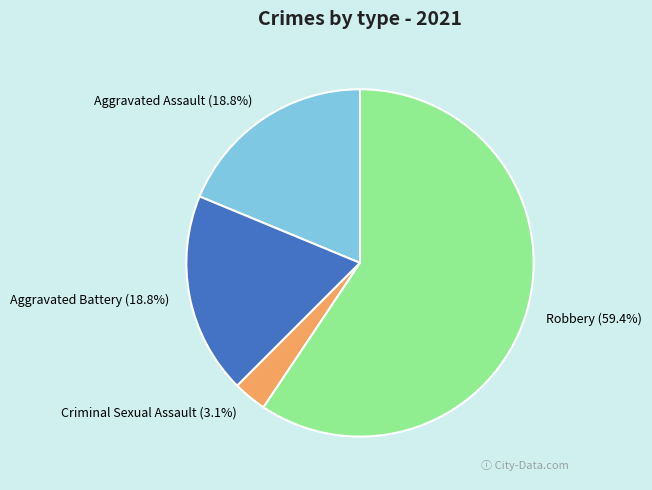

Which category has the biggest portion of the pie?

Robbery